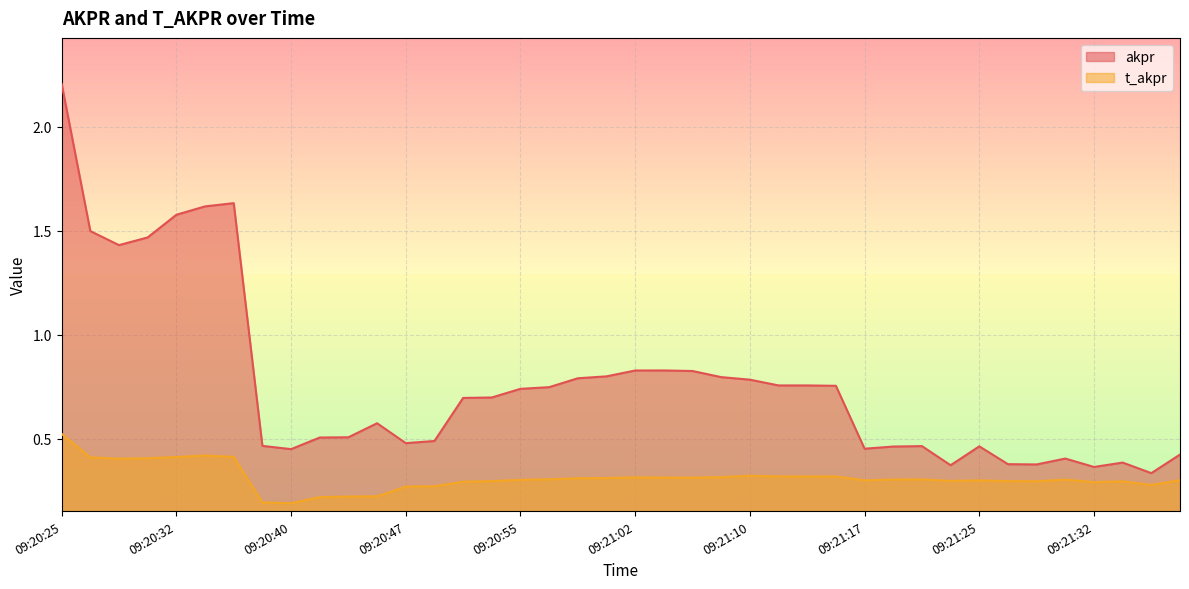

Between 09:20:32 and 09:21:23, which series saw the biggest shift?

akpr